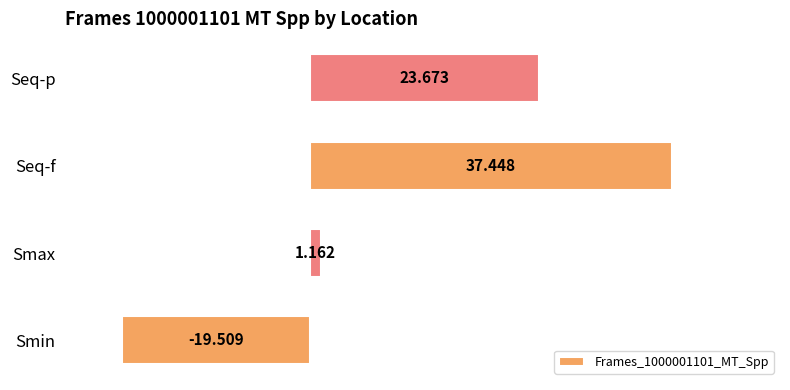

How many bars are there in total?

4